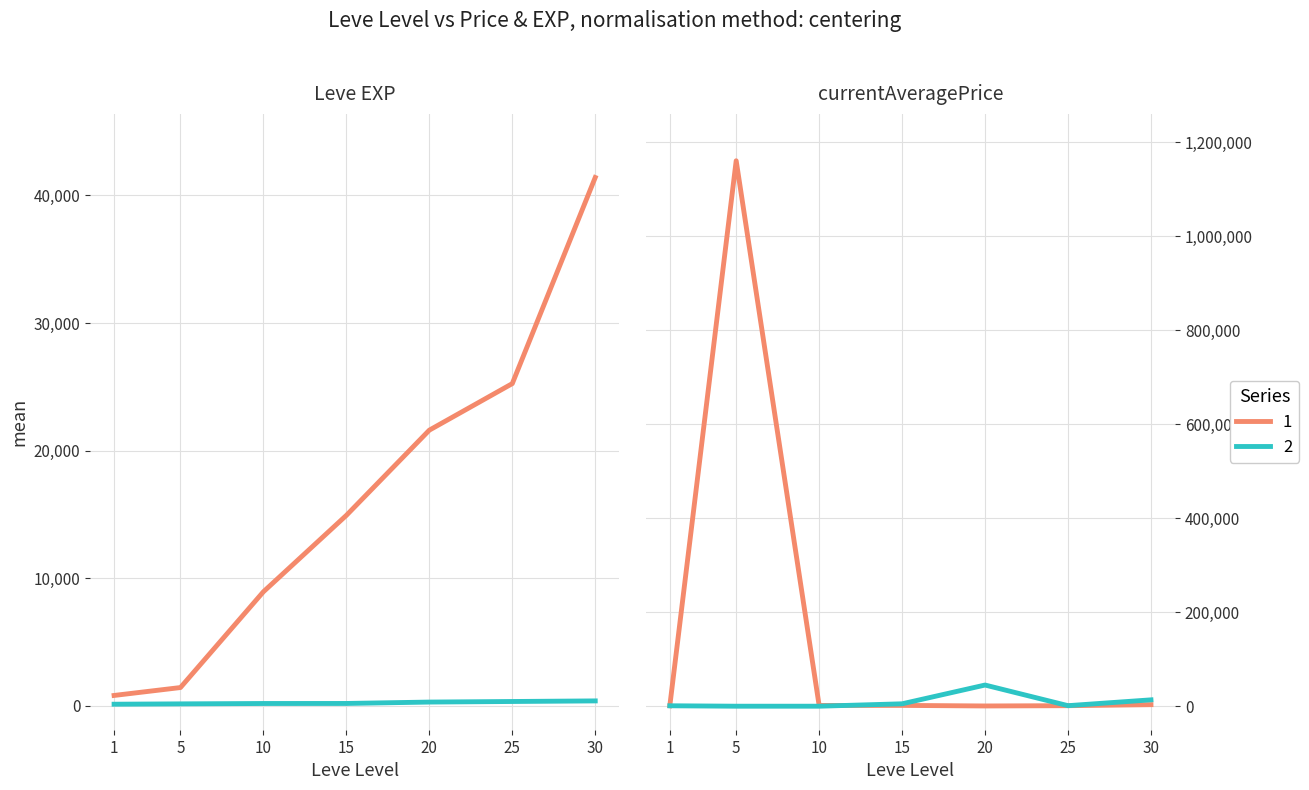

True or false: currentAveragePrice and Leve Gil cross at least once.

False